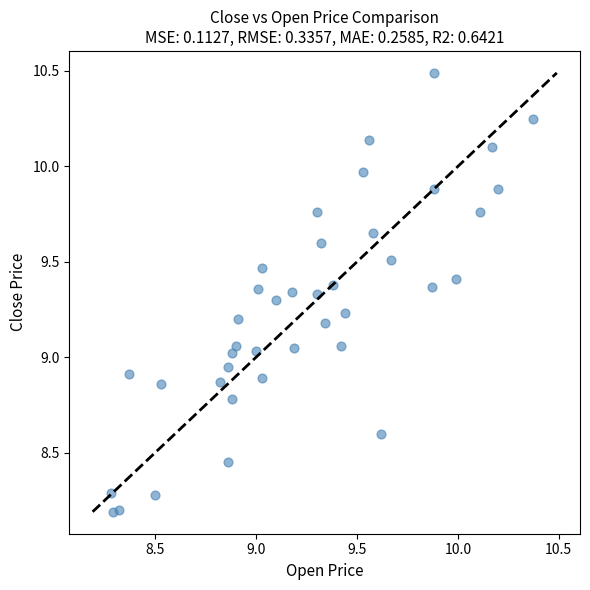

What is the range of Y values (max minus min)?

2.3